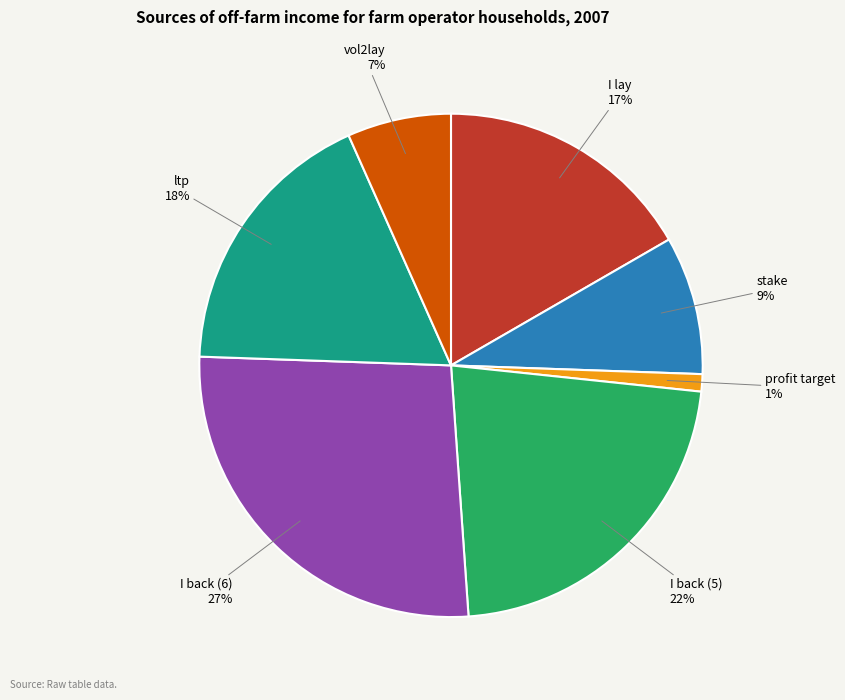

Is it true that I back (5) is 15% of the pie?

False